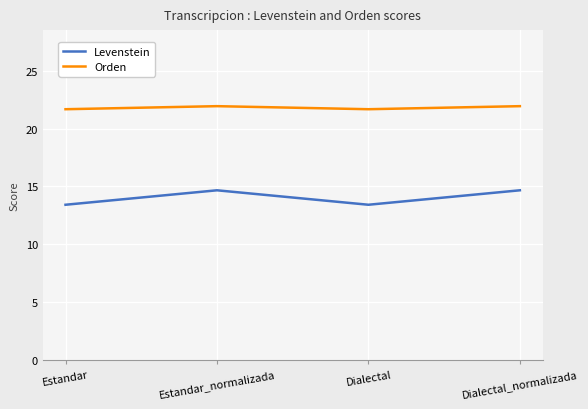

Which series has the widest spread of values?

Levenstein